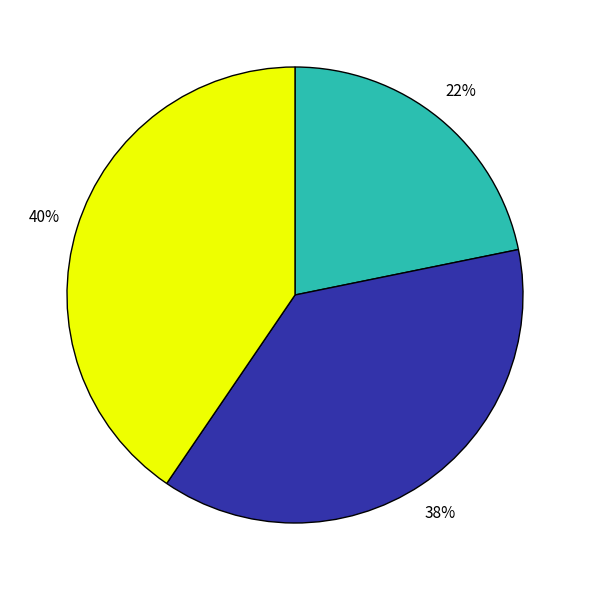

Is there any slice that represents more than half of the pie?

No